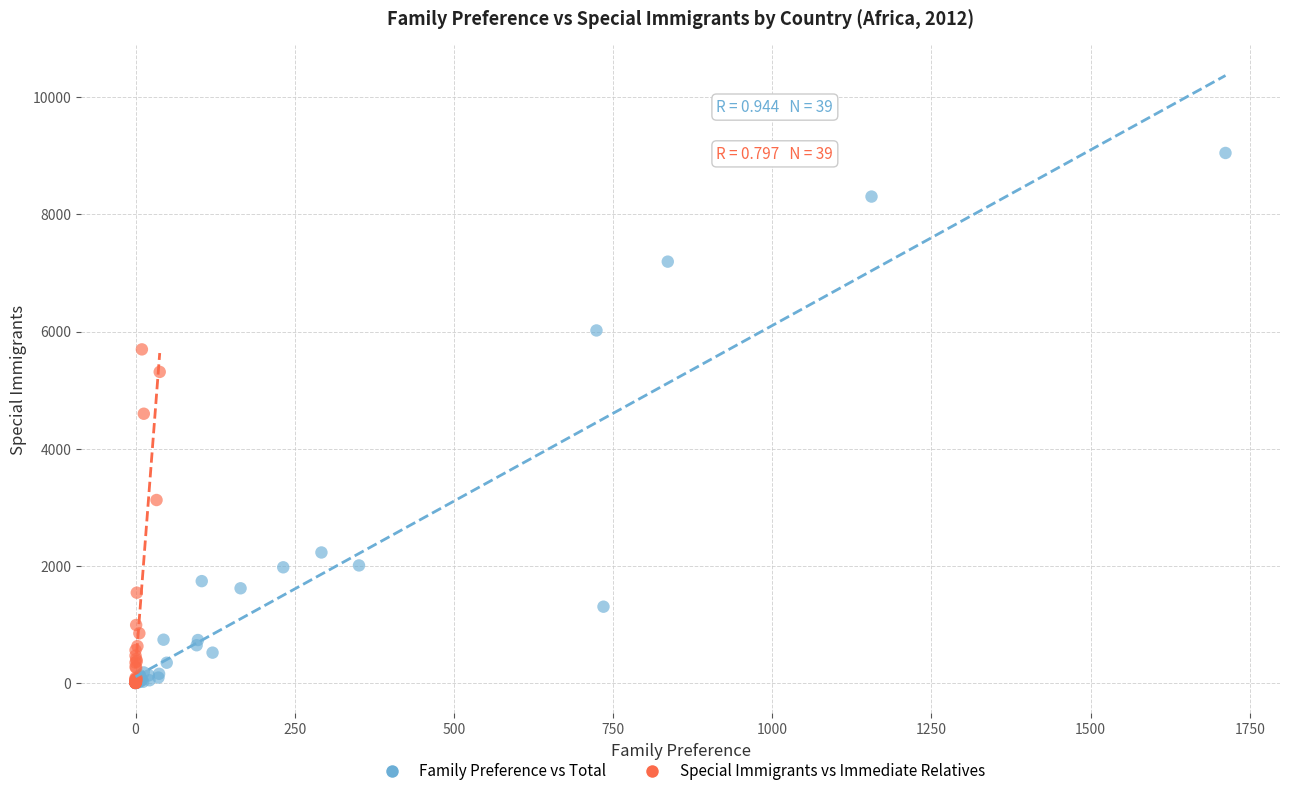

Which series has the largest Y range (max minus min)?

Family Preference vs Total